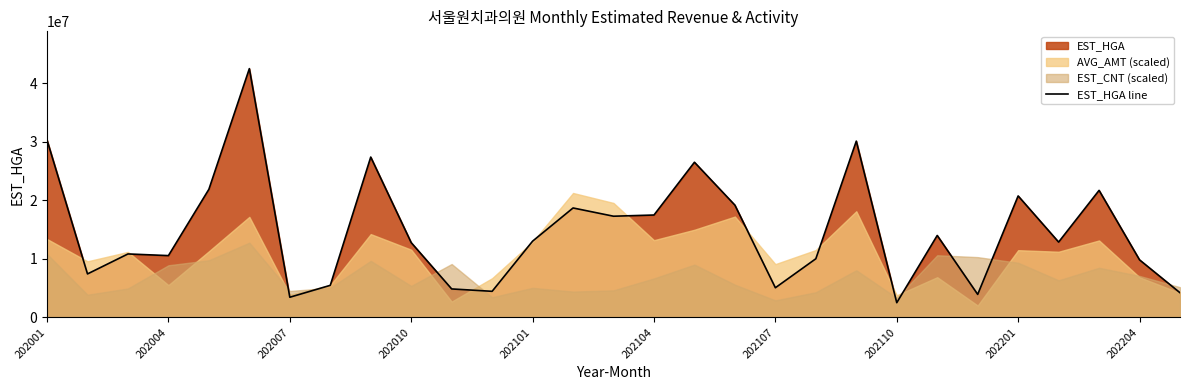

How many points are lower than both their immediate neighbors (excluding endpoints)?

9